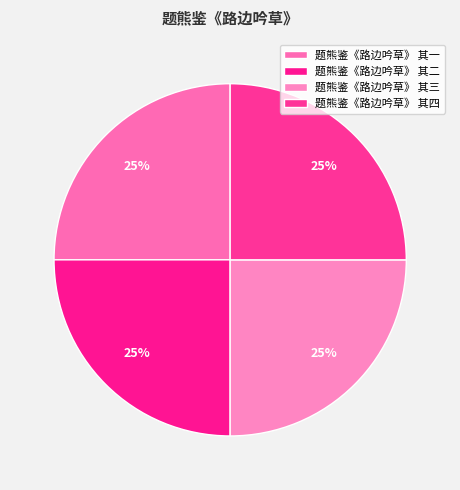

How many segments does this pie chart have?

4